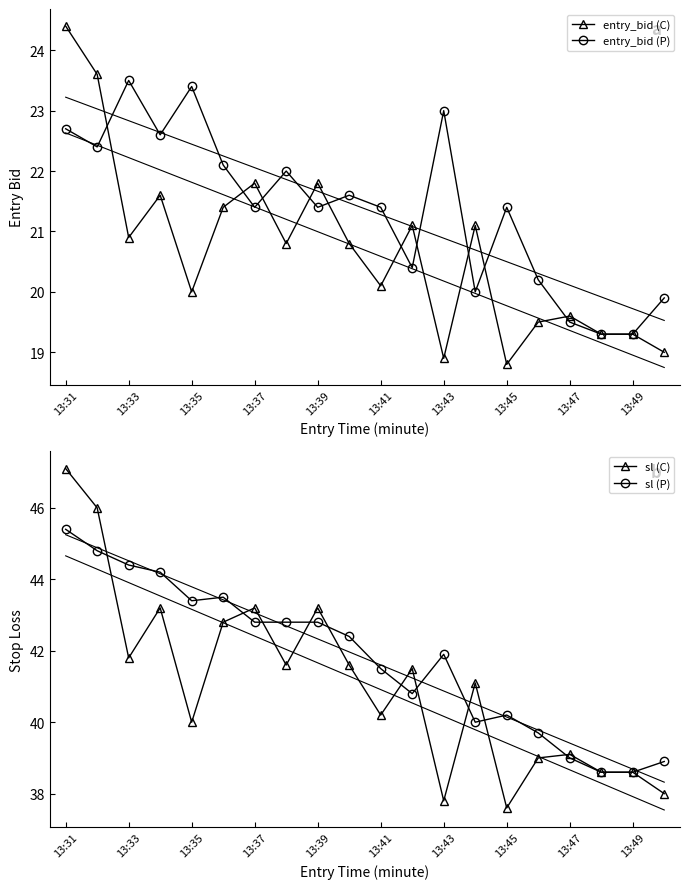

Which series has the widest spread of values?

sl (C)